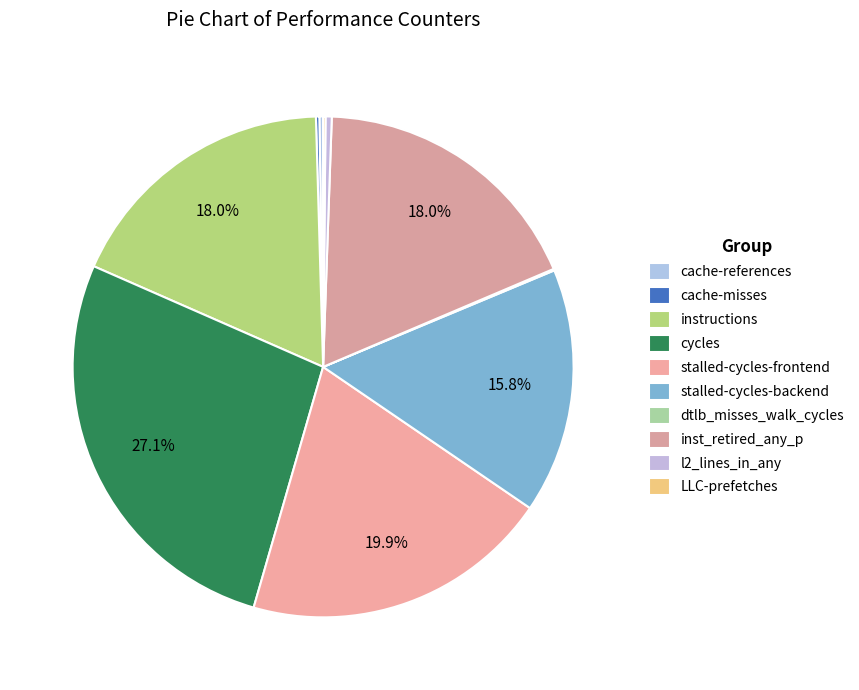

How many segments does this pie chart have?

10